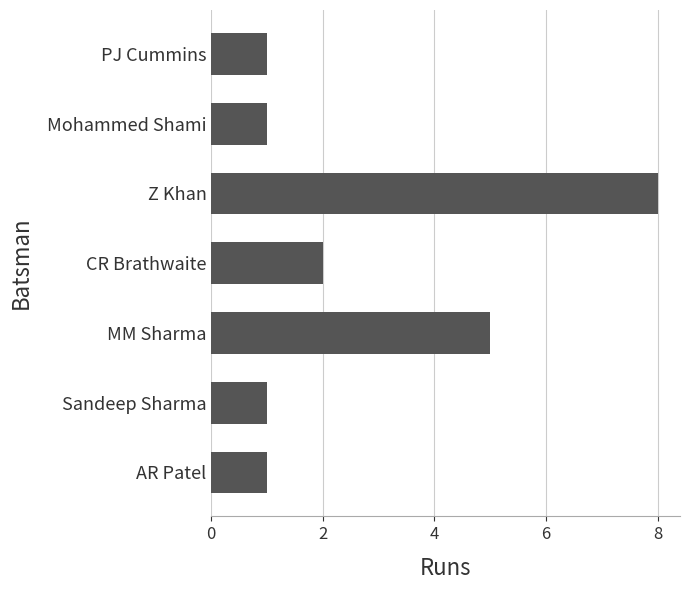

Where is the data nearest to the value 4?

MM Sharma